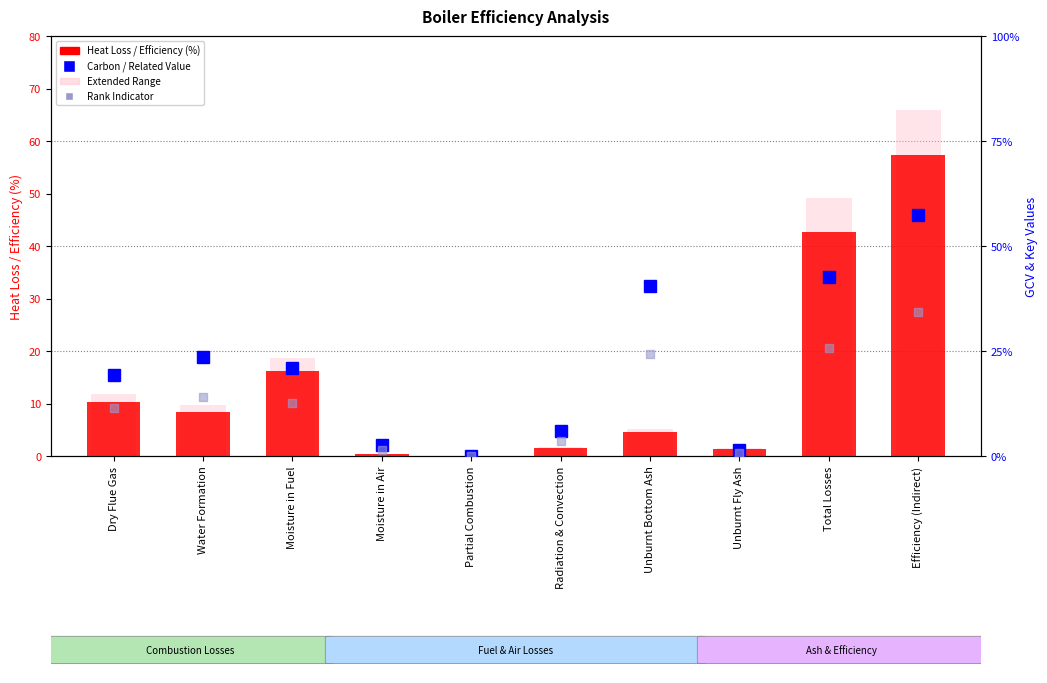

Where is Extended Range nearest to the value 32?

Moisture in Fuel